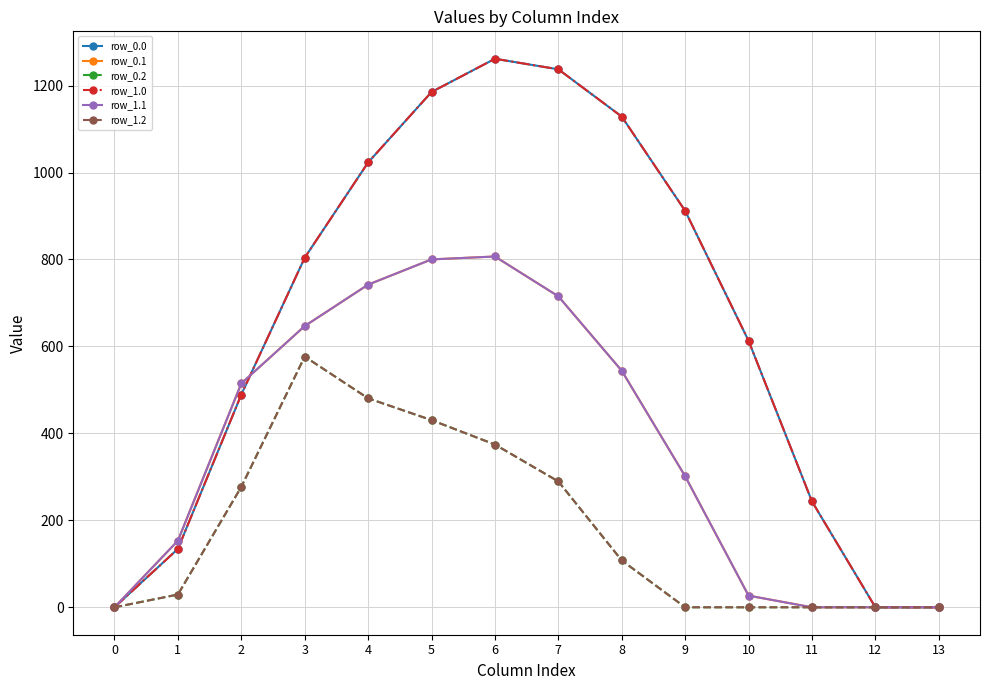

Is it true that row_1.2 equals 0.0 at 0?

True